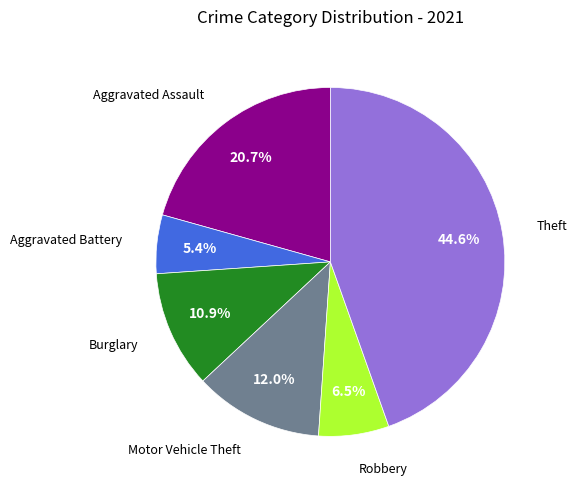

Is there any slice that represents more than half of the pie?

No